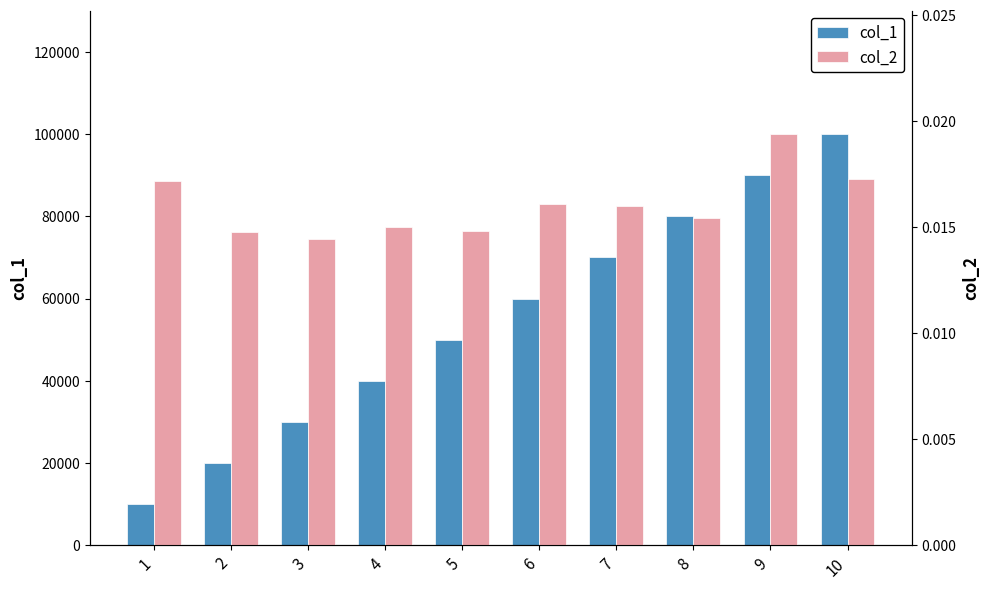

List the labels in order of col_2 value, largest first.

9, 10, 1, 6, 7, 8, 4, 5, 2, 3